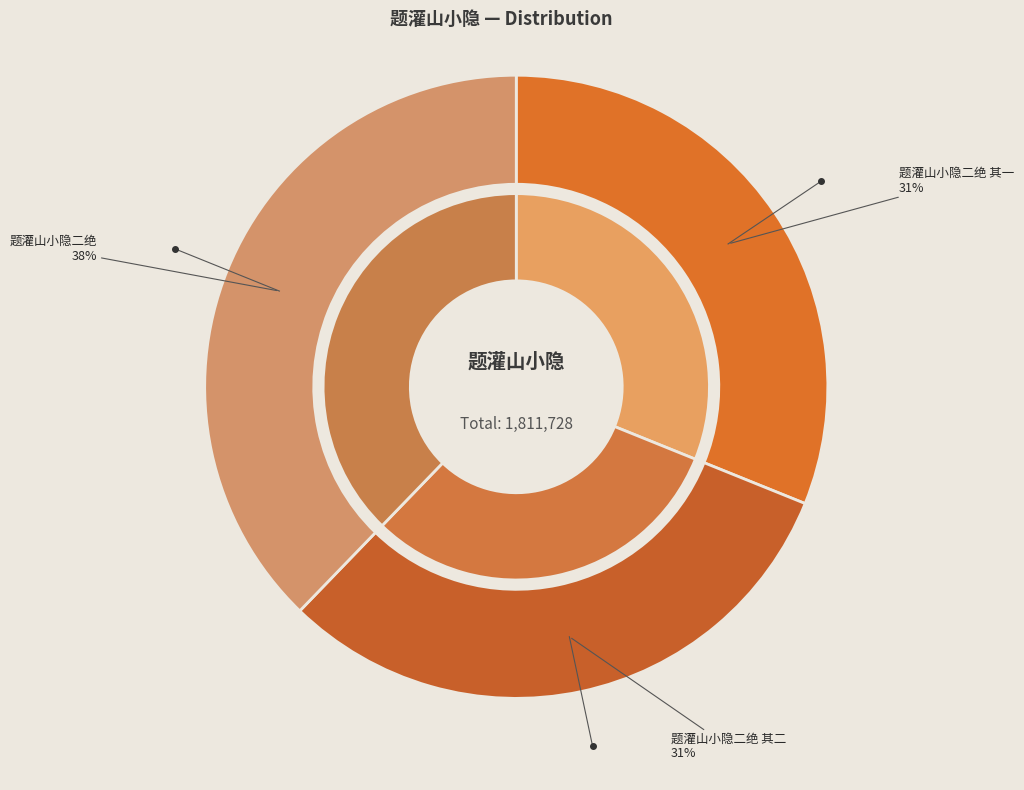

Is 题灌山小隐二绝 其二 the majority of the pie?

No